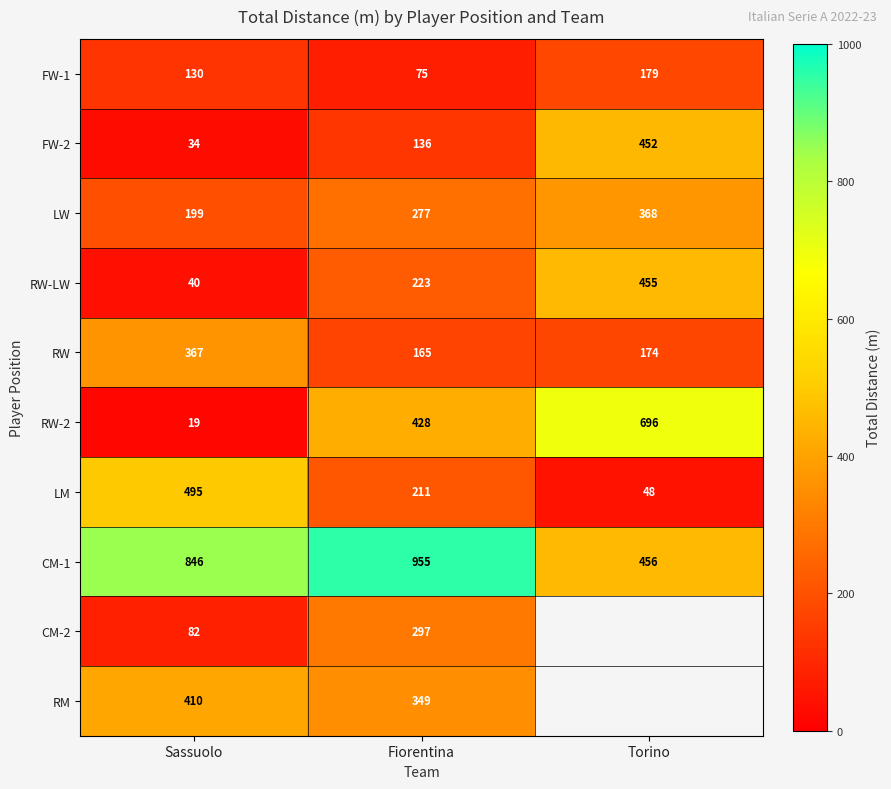

What is the difference between the highest and lowest values at Sassuolo?

827